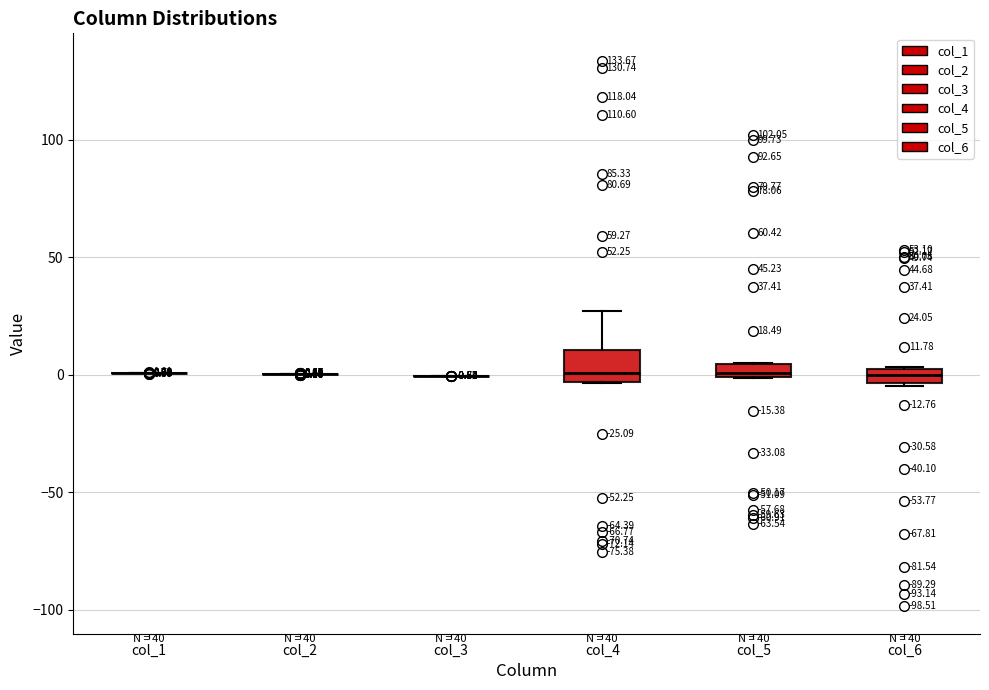

Comparing the boxes themselves (not the whiskers), which one is the tallest?

col_4